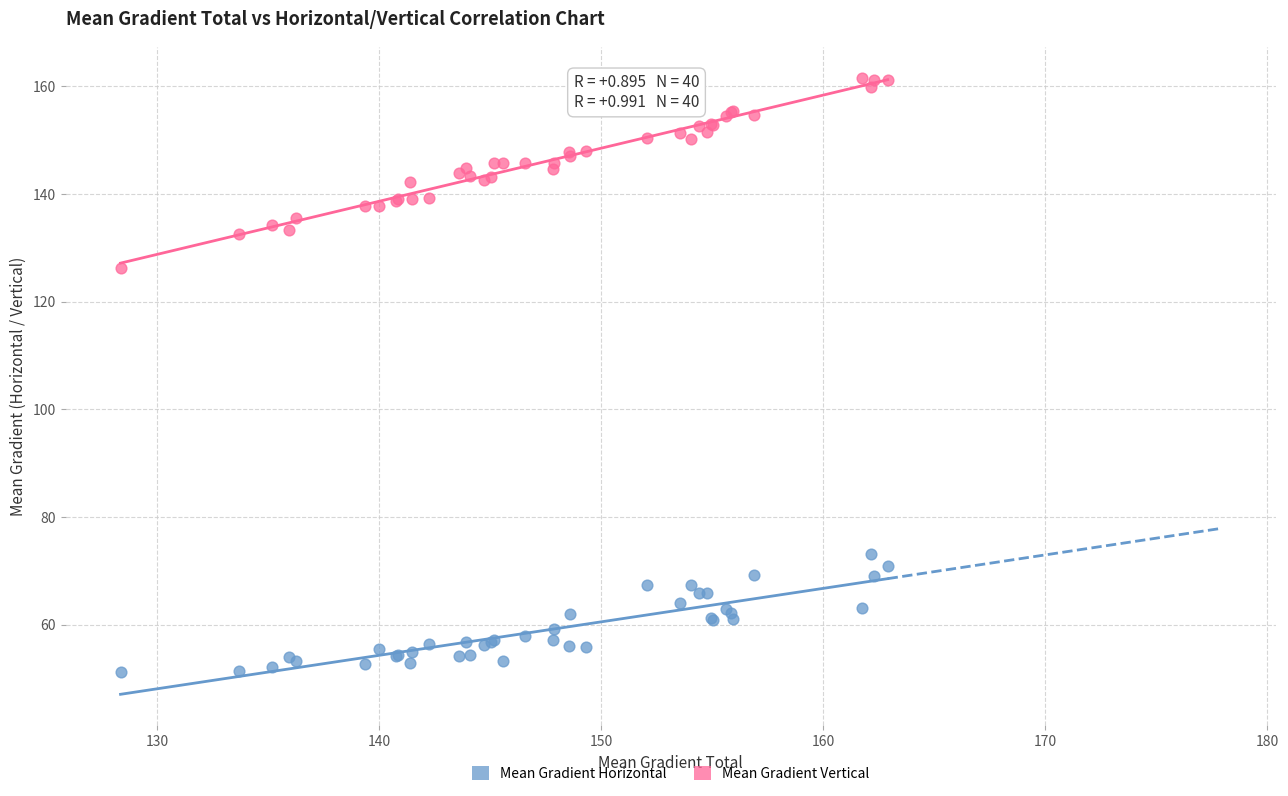

Across all series, what Y value is closest to 106?

126.3